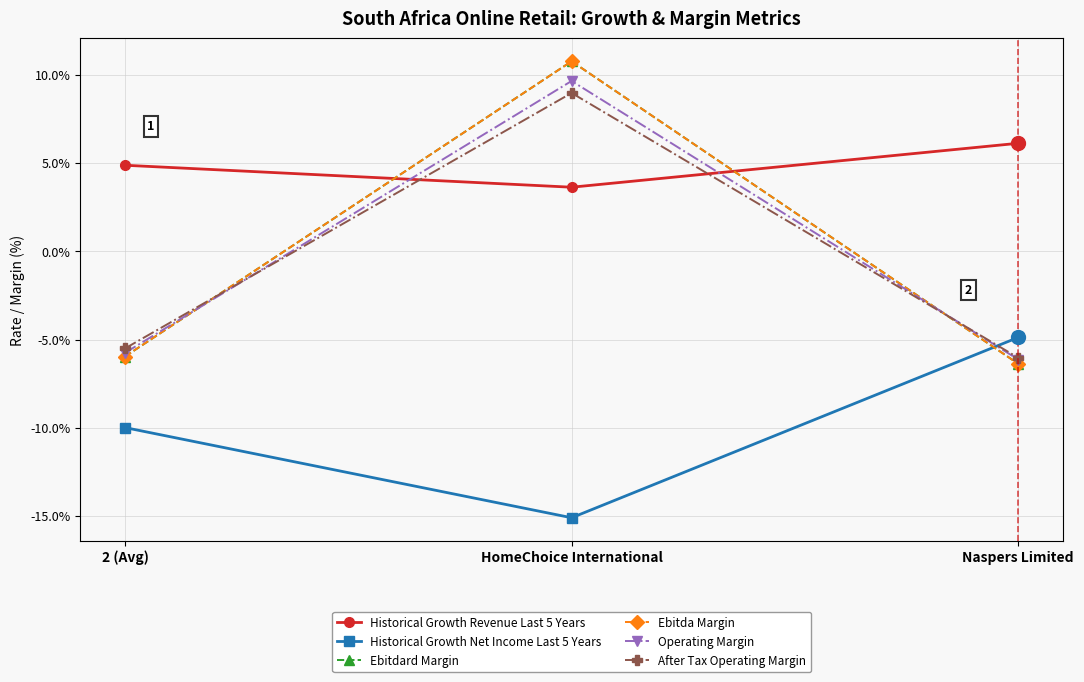

At which category is the sum across all series the highest?

HomeChoice International